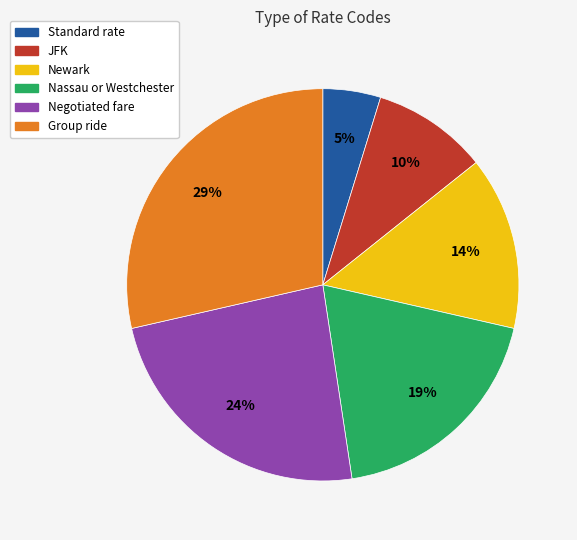

What is the smallest slice in the pie chart?

Standard rate